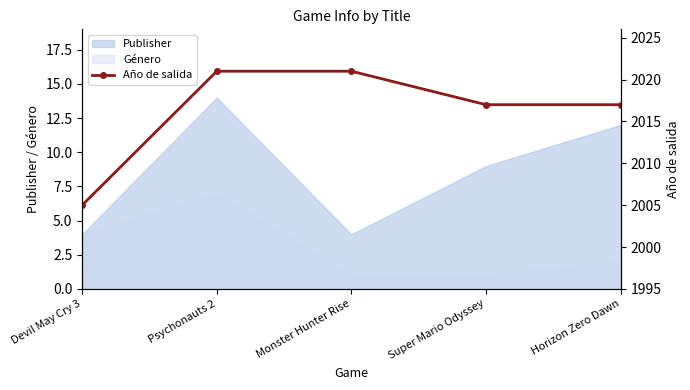

What is the value of the 4th point from the left?

2017